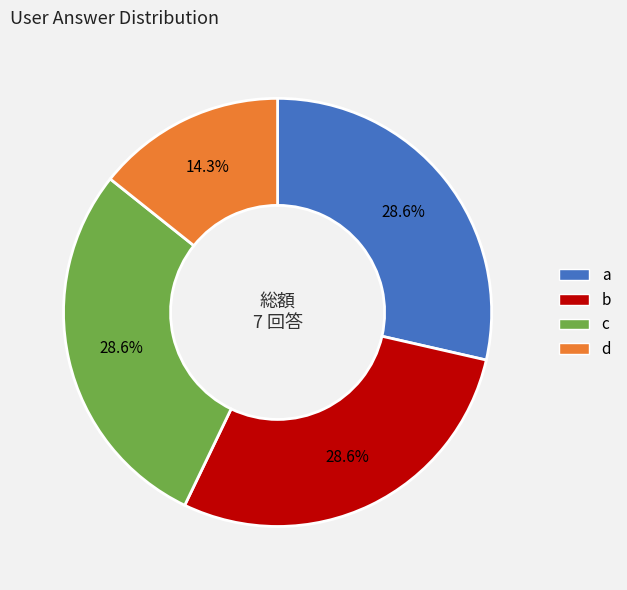

The b slice represents 38% of the pie. True or false?

False